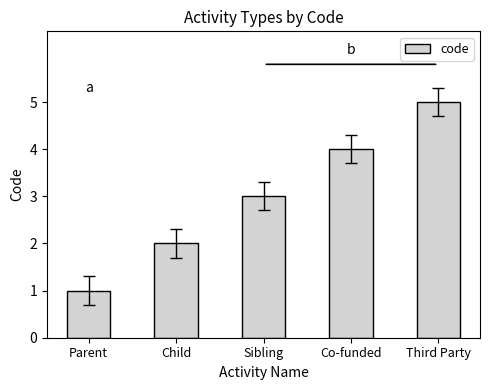

What is the change in value from Parent to Co-funded?

+3